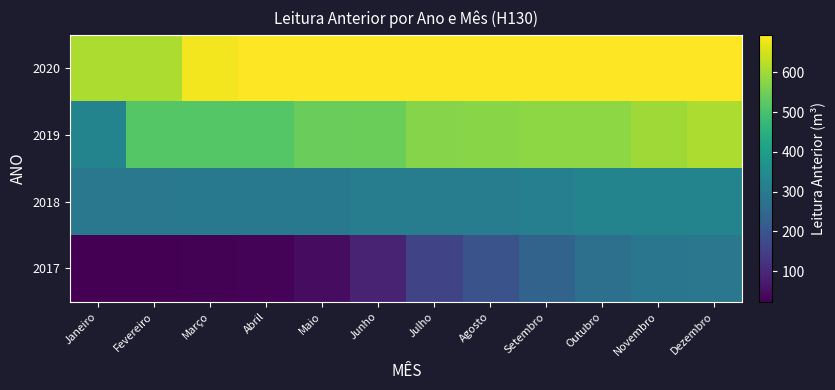

At how many categories does at least one series exceed 145?

12